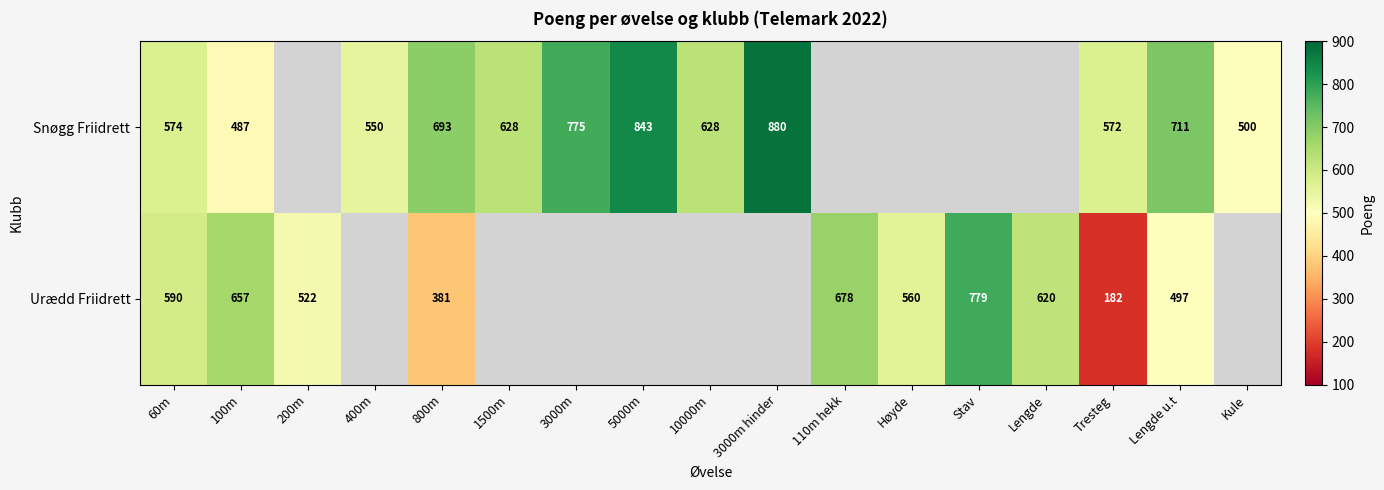

Rank the series at 100m from highest to lowest value.

Urædd Friidrett, Snøgg Friidrett